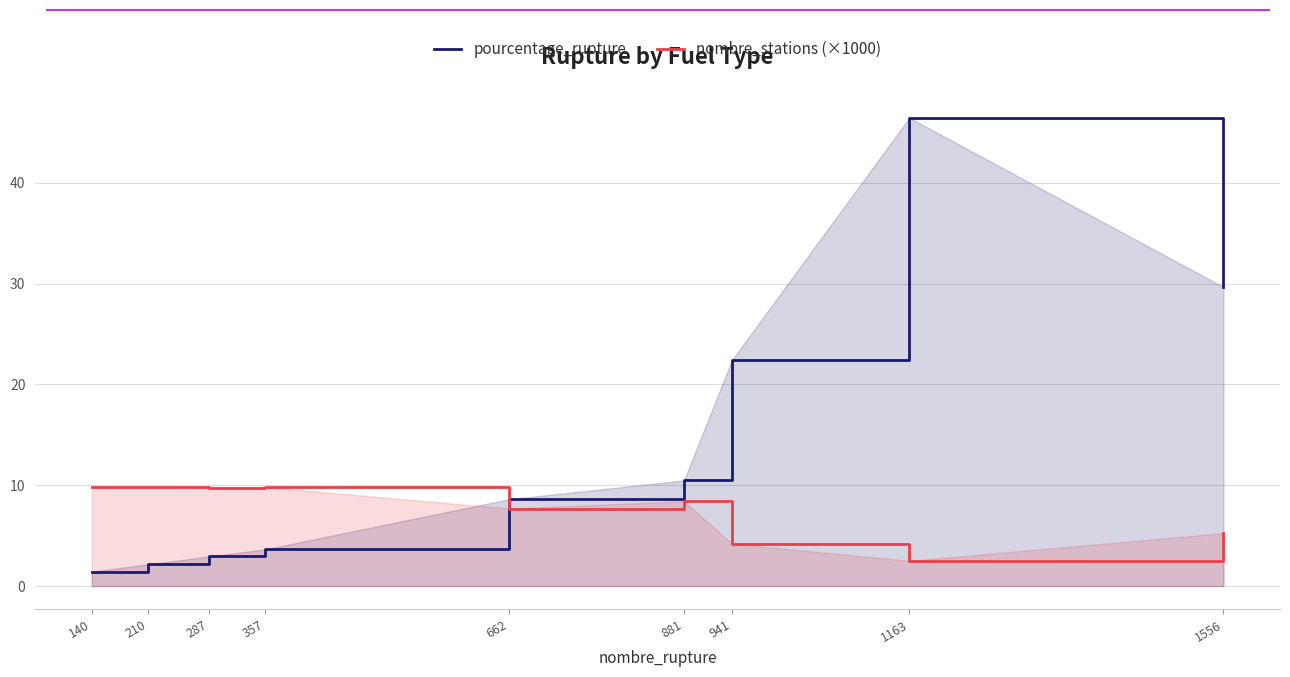

Which category has the lowest value in the nombre_stations (×1000) series?

1163